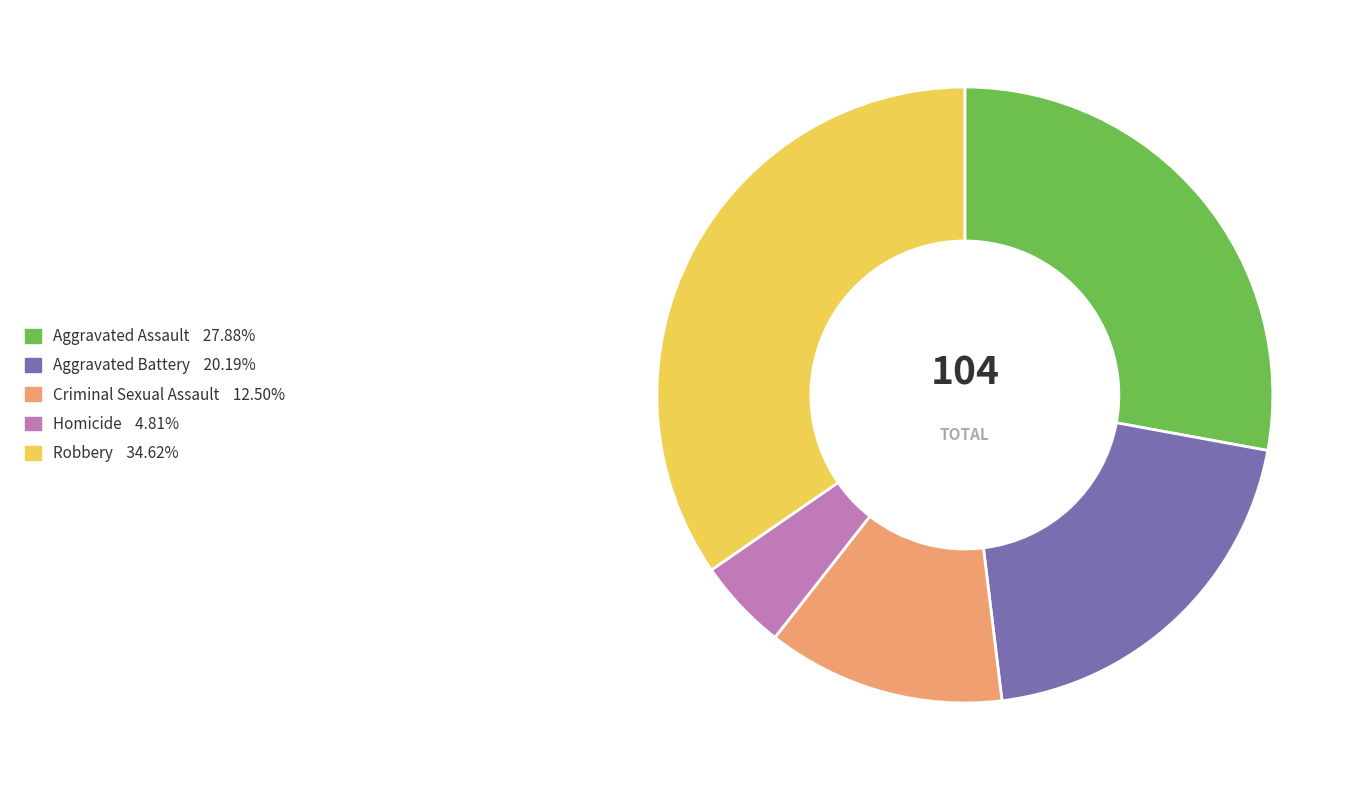

Combined, do Homicide and Aggravated Assault account for over 50%?

No